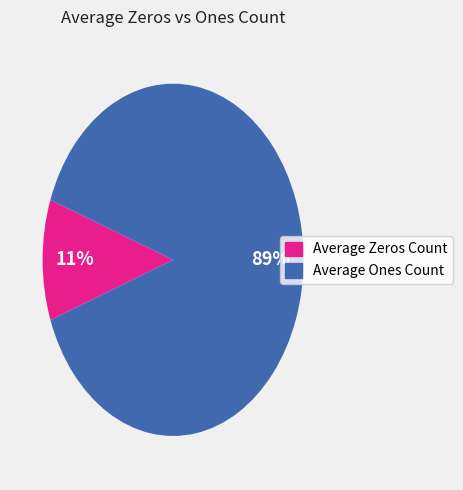

Does any single category account for the majority?

Yes